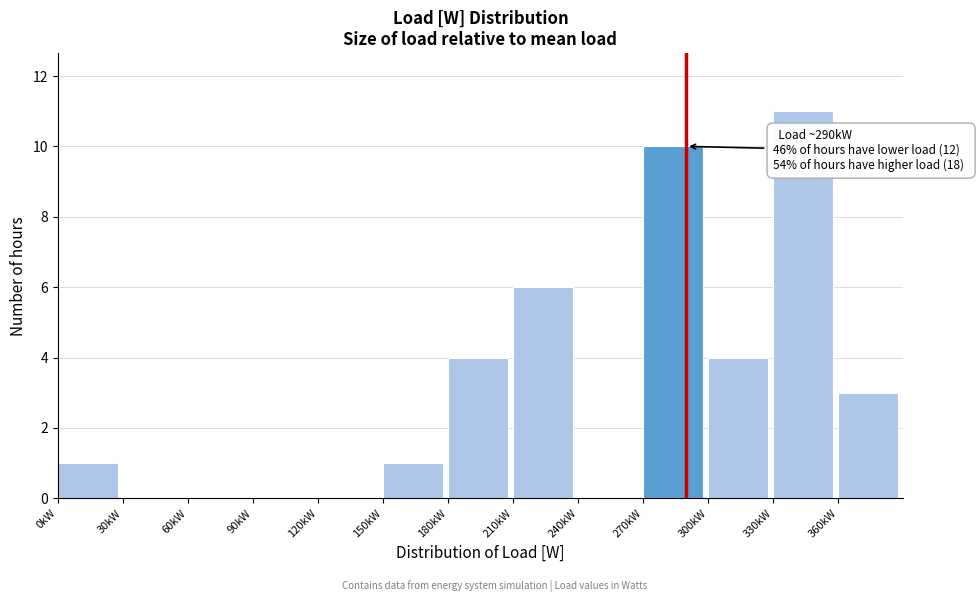

Reading left to right, transcribe all the data shown in this chart.

0kW=1	30kW=0	60kW=0	90kW=0	120kW=0	150kW=1	180kW=4	210kW=6	240kW=0	270kW=10	300kW=4	330kW=11	360kW=3